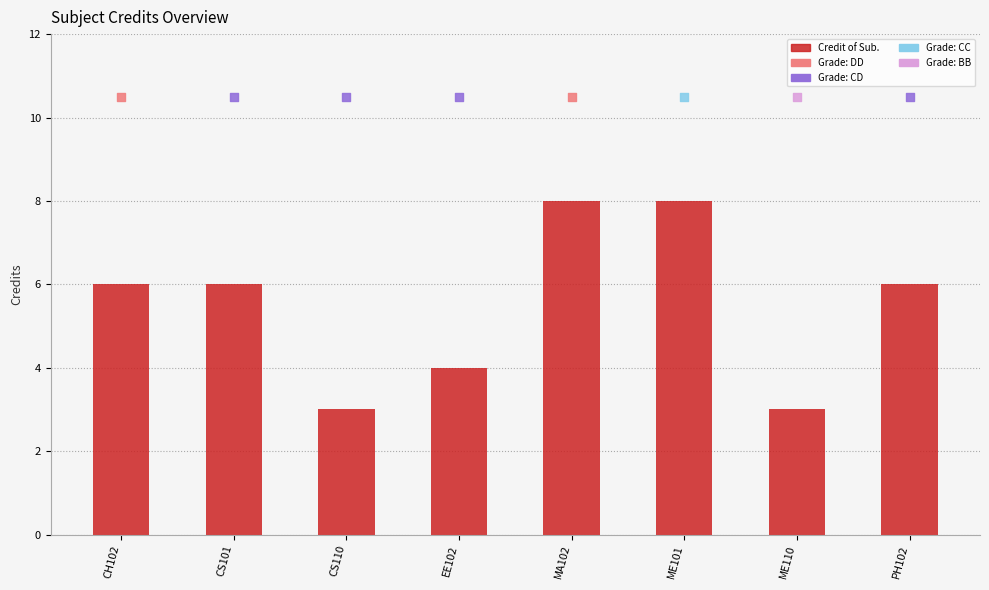

Approximately how many times larger is the value at ME101 compared to EE102?

2.0